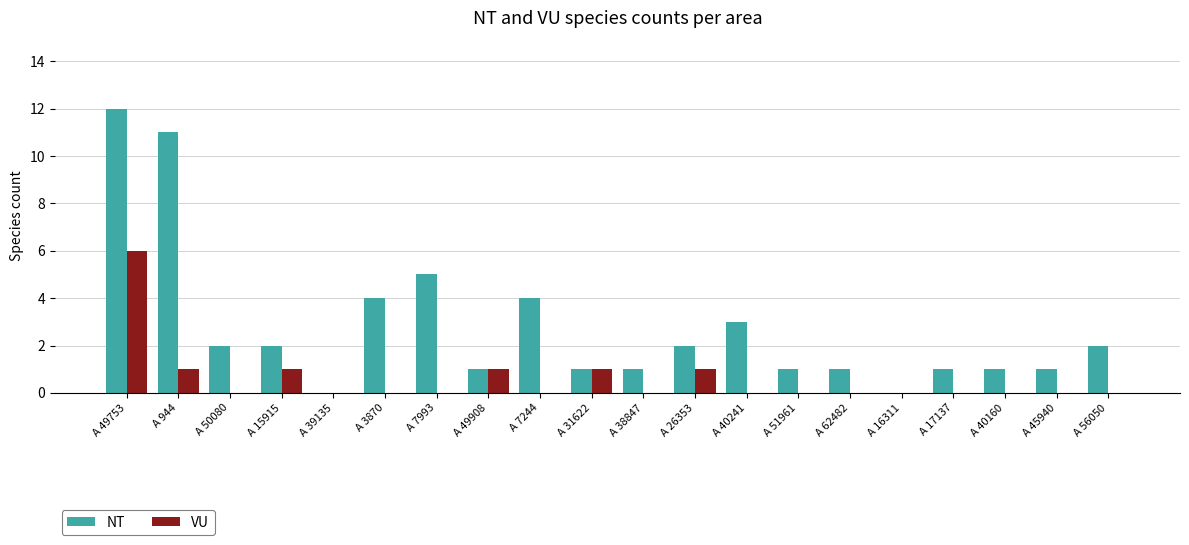

At which category is the sum across all series the highest?

A 49753